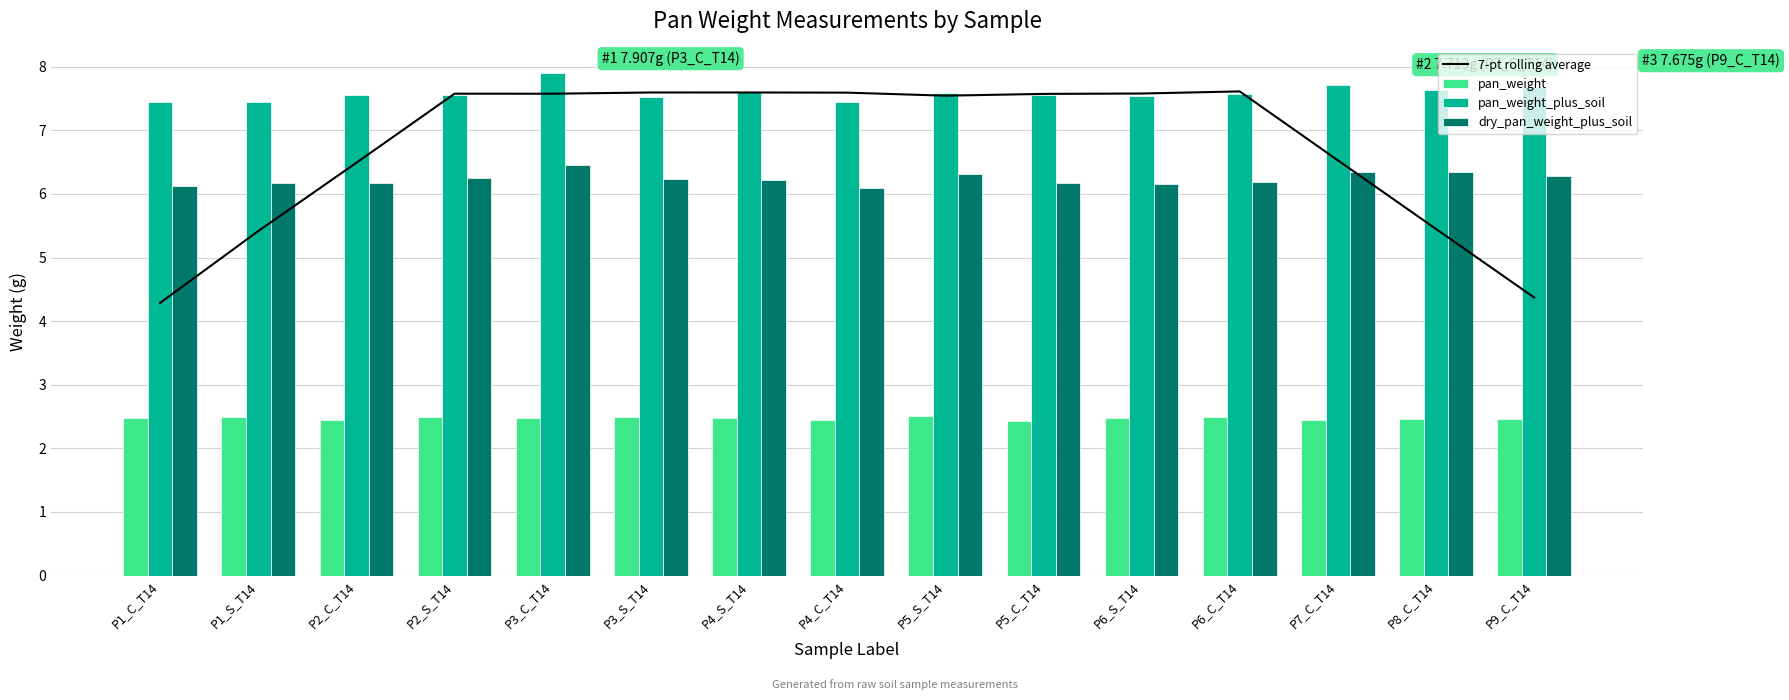

Is the value of dry_pan_weight_plus_soil at P1_C_T14 greater than the value of pan_weight_plus_soil at P2_C_T14?

No